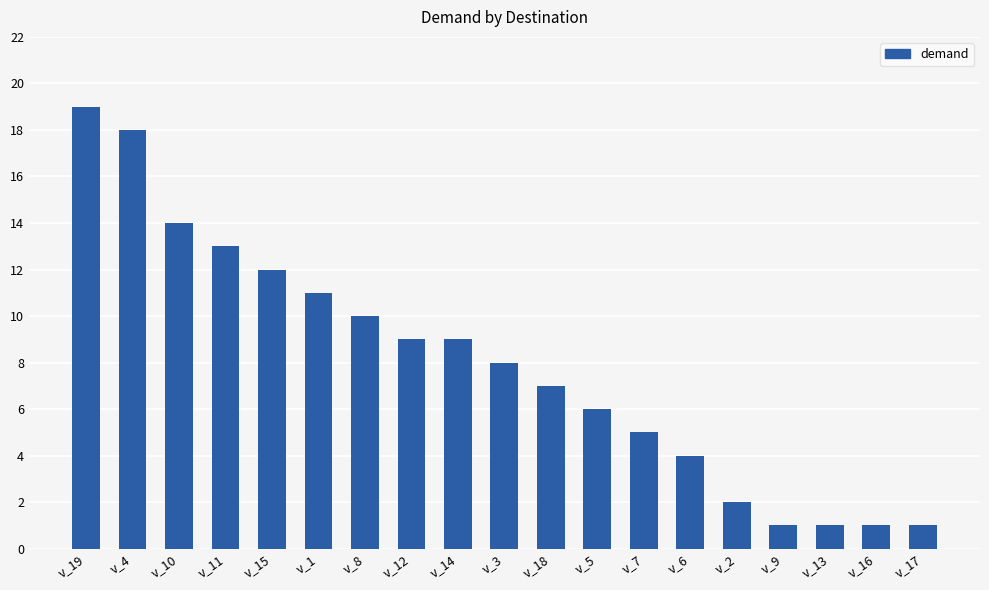

How many data points are less than 8?

9